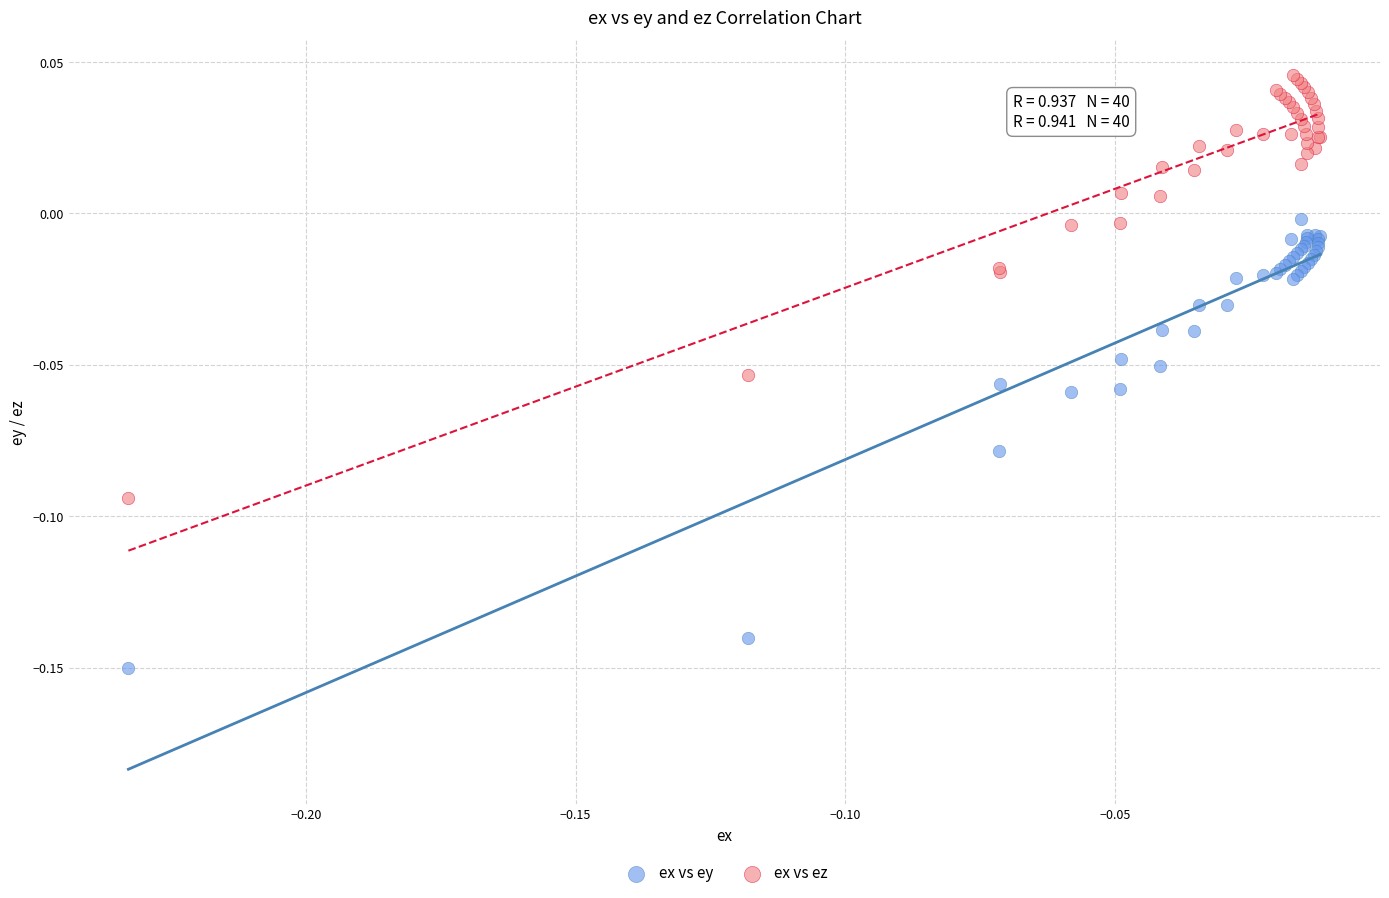

Which series has the largest Y range (max minus min)?

ex vs ey